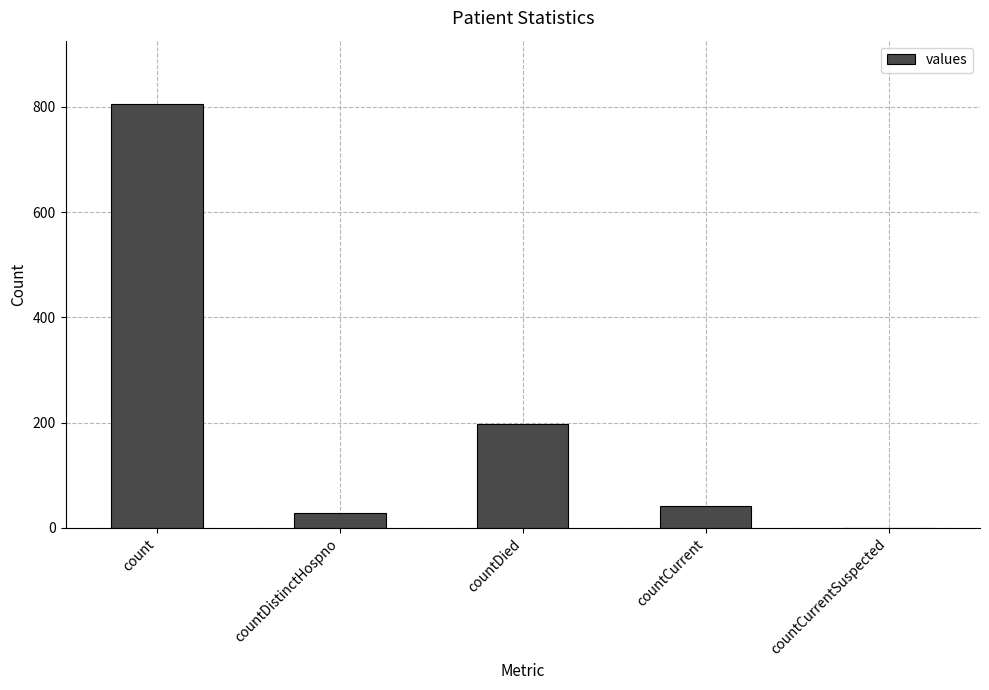

What is the maximum value shown in the chart?

805